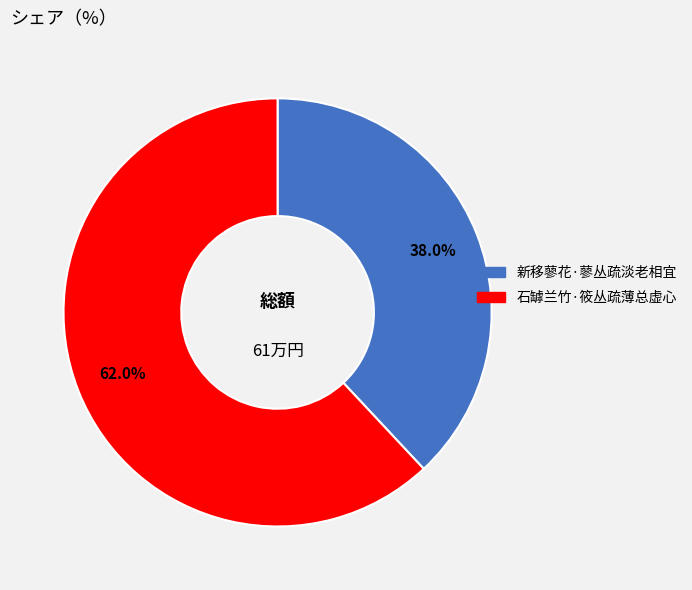

What is the smallest slice in the pie chart?

新移蓼花·蓼丛疏淡老相宜